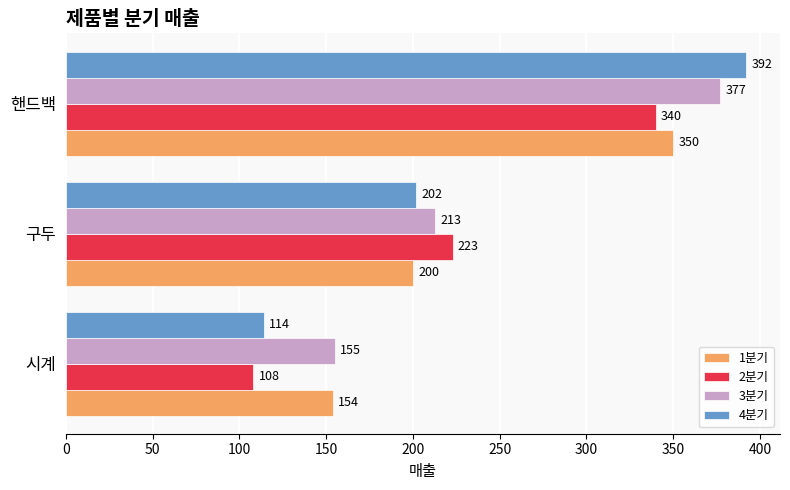

Is it true that 3분기 equals 213 at 구두?

True